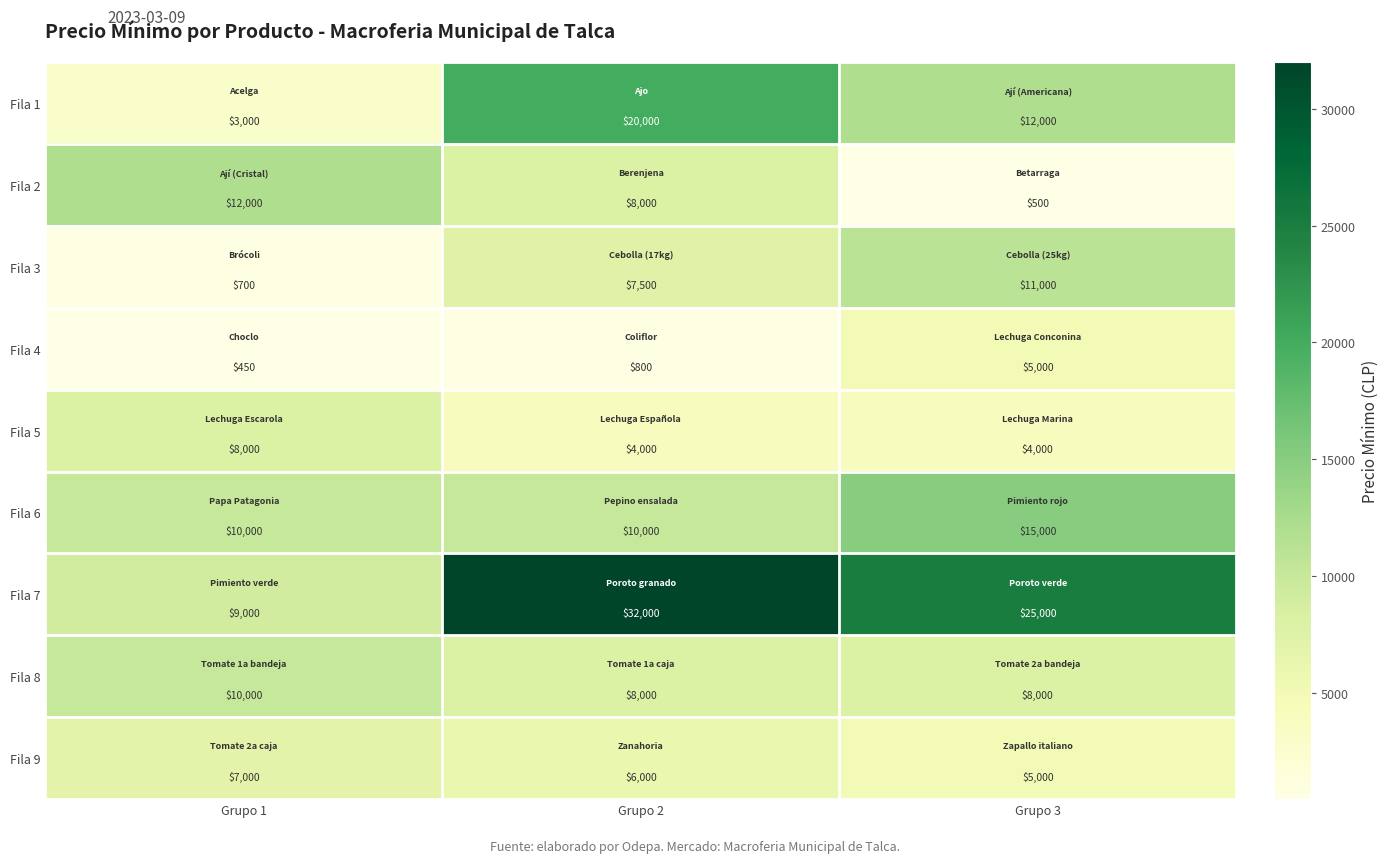

Which series has the largest total across all categories?

Fila 7